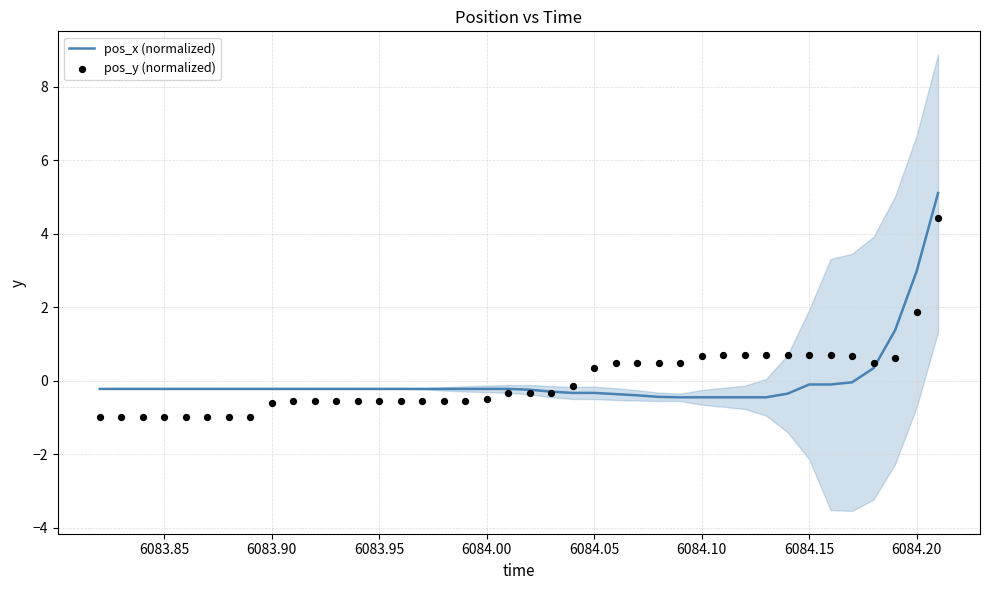

Which series contains the lowest Y value?

pos_y (normalized)